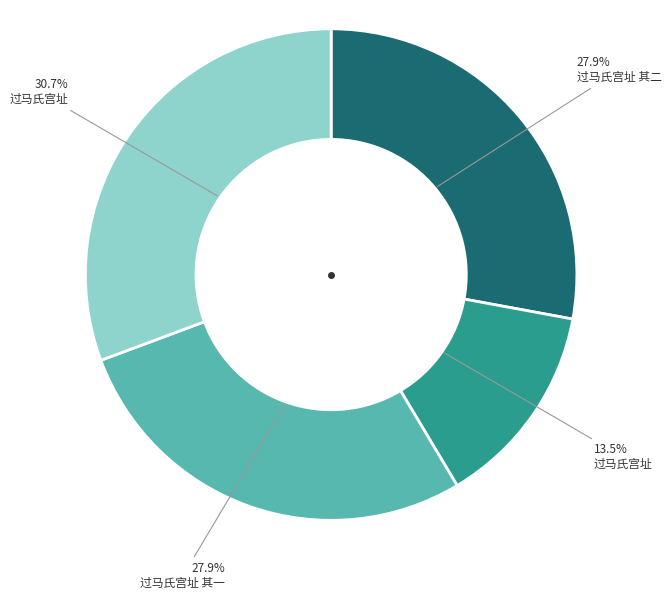

Is there a majority slice in this chart?

No